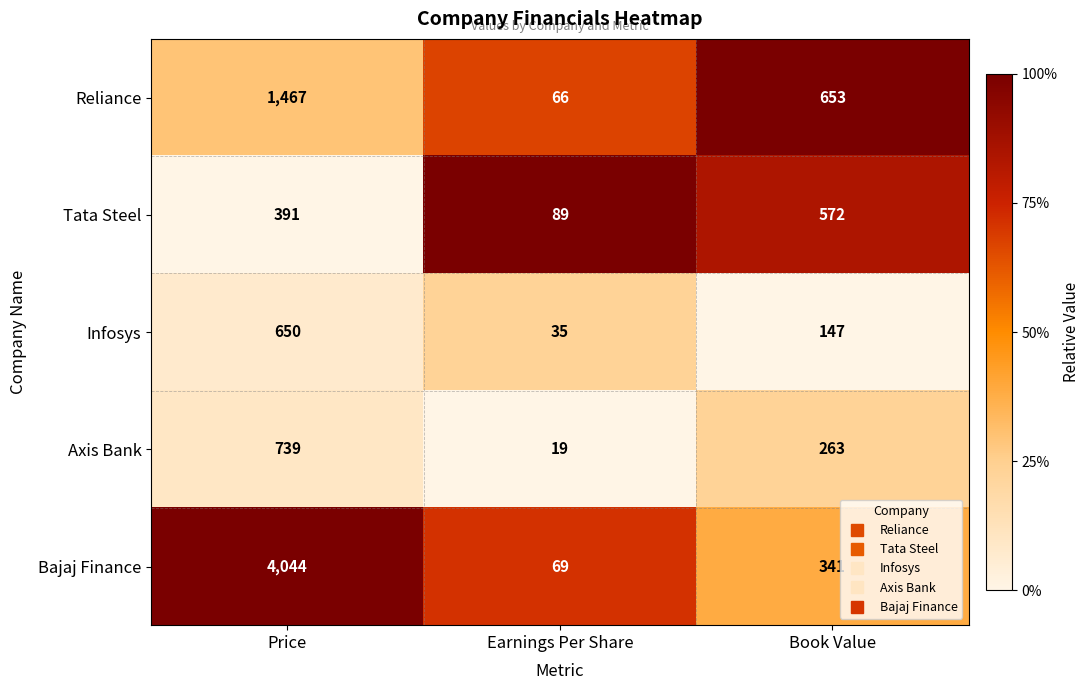

Reading left to right, extract all data points from this chart.

Reliance: Price=1467	Earnings Per Share=66	Book Value=653
Tata Steel: Price=391	Earnings Per Share=89	Book Value=572
Infosys: Price=650	Earnings Per Share=35	Book Value=147
Axis Bank: Price=739	Earnings Per Share=19	Book Value=263
Bajaj Finance: Price=4044	Earnings Per Share=69	Book Value=341